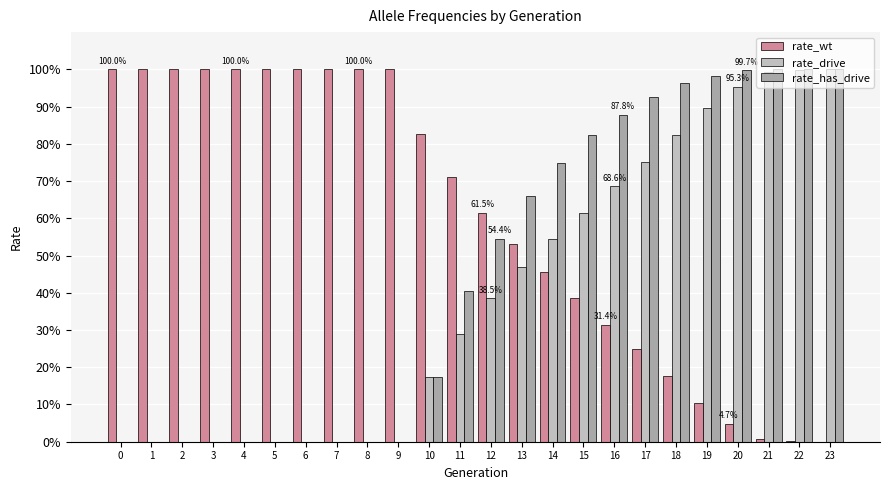

Are the bars grouped side by side (vs. stacked)?

Yes